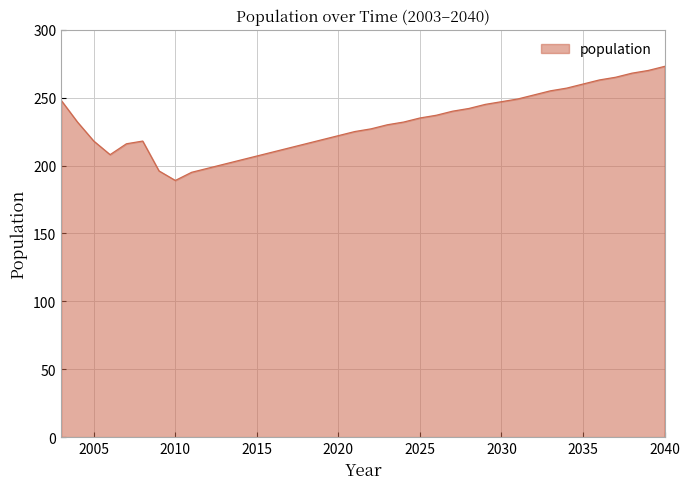

What is the maximum value shown in the chart?

273